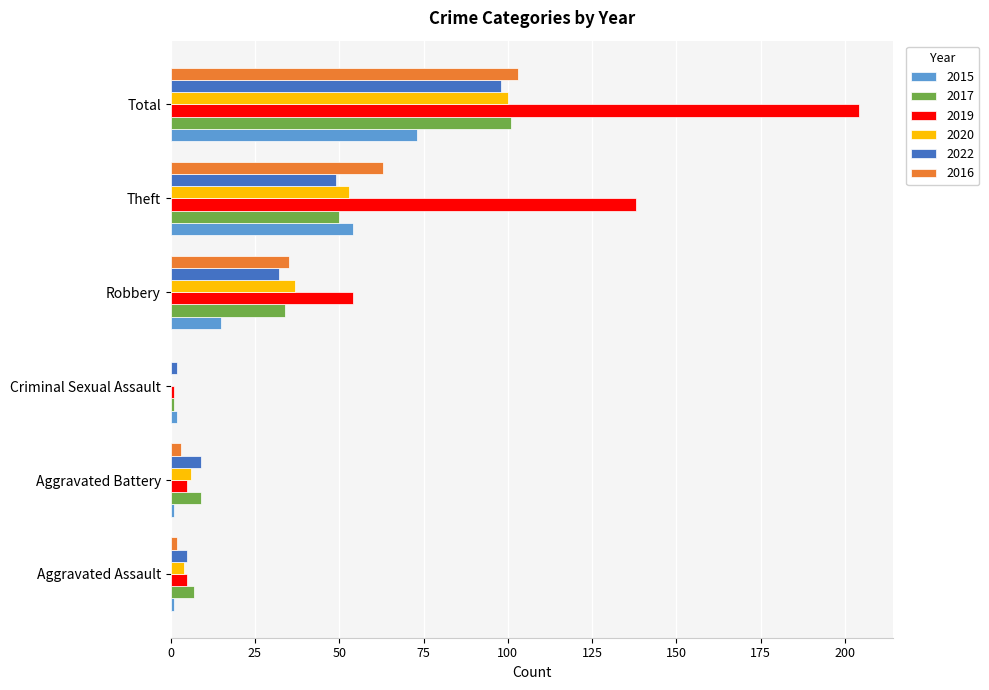

Is the value of 2020 at Total greater than the value of 2022 at Aggravated Battery?

Yes